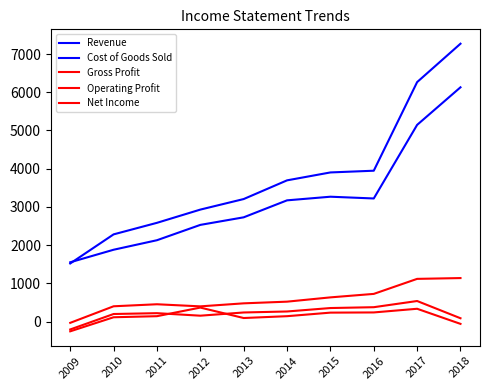

Read the Operating Profit value at 2010, to the nearest 50.

200